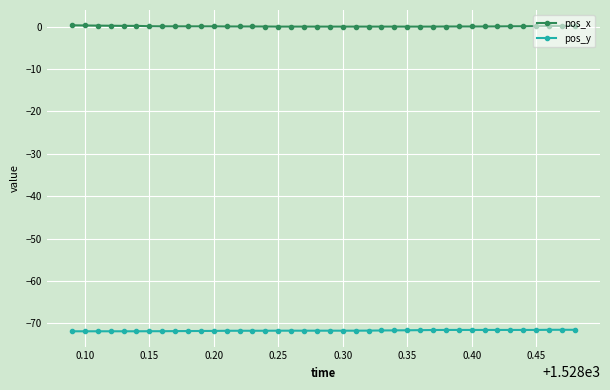

List the series in order of their overall mean, lowest first.

pos_y, pos_x